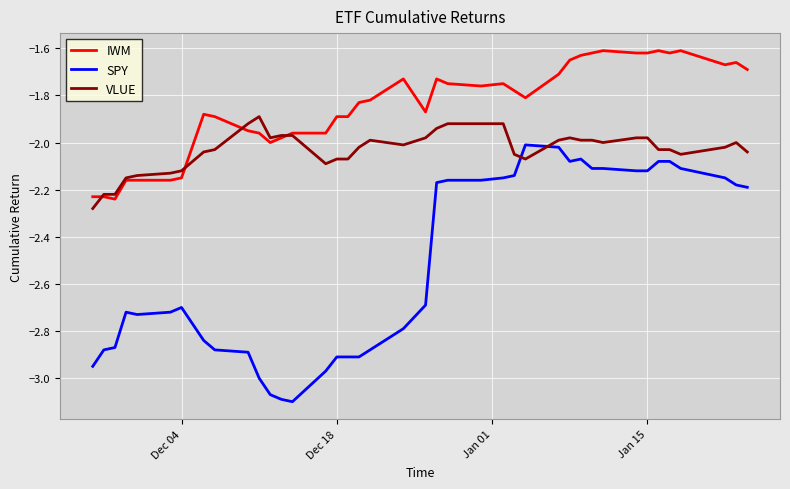

Rank the series by their maximum value, from lowest to highest.

SPY, VLUE, IWM